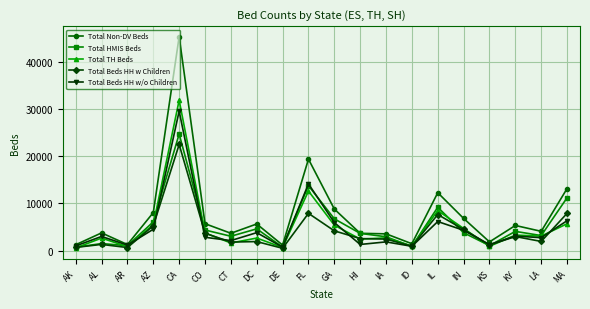

Is the value of Total Beds HH w Children at DE greater than the value of Total Beds HH w/o Children at MA?

No